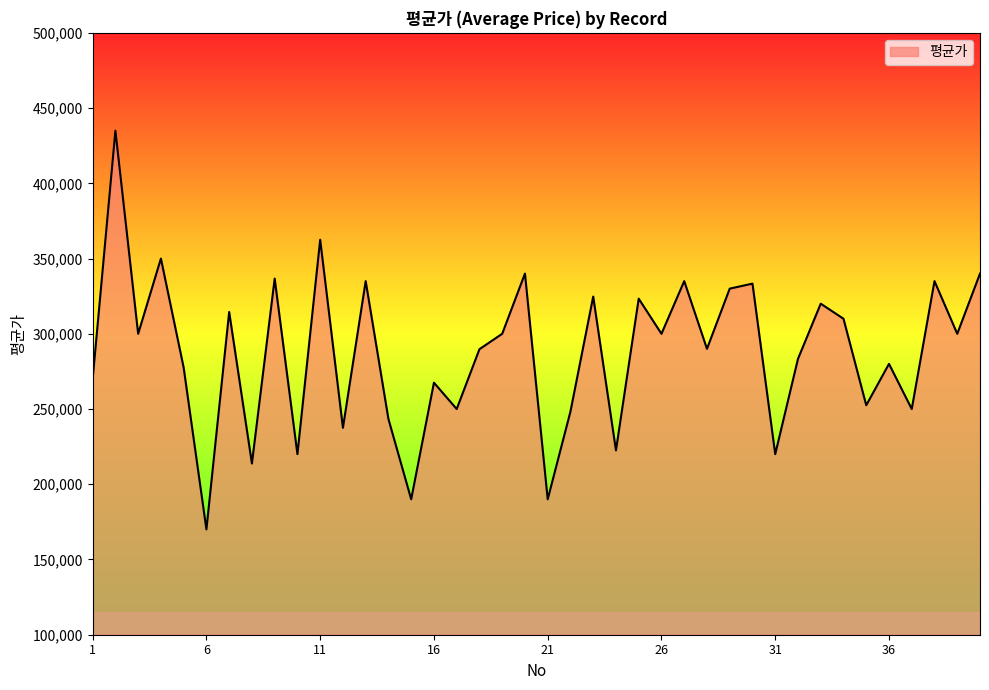

What is the difference between the maximum and minimum values?

265000